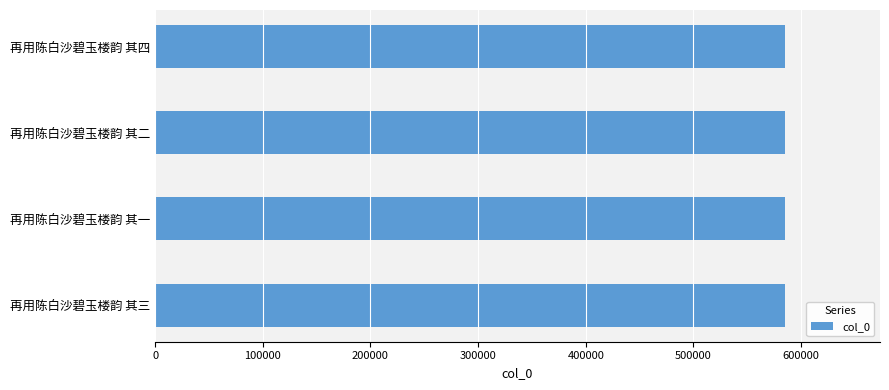

Count the values in the range 585409 to 585411.

3